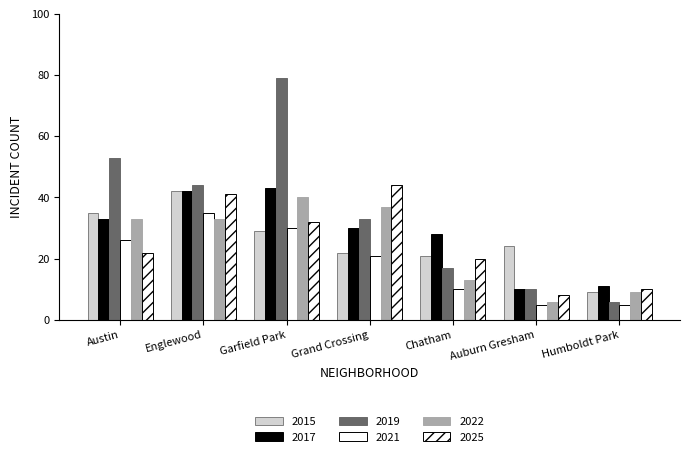

What is the maximum value for 2021?

35